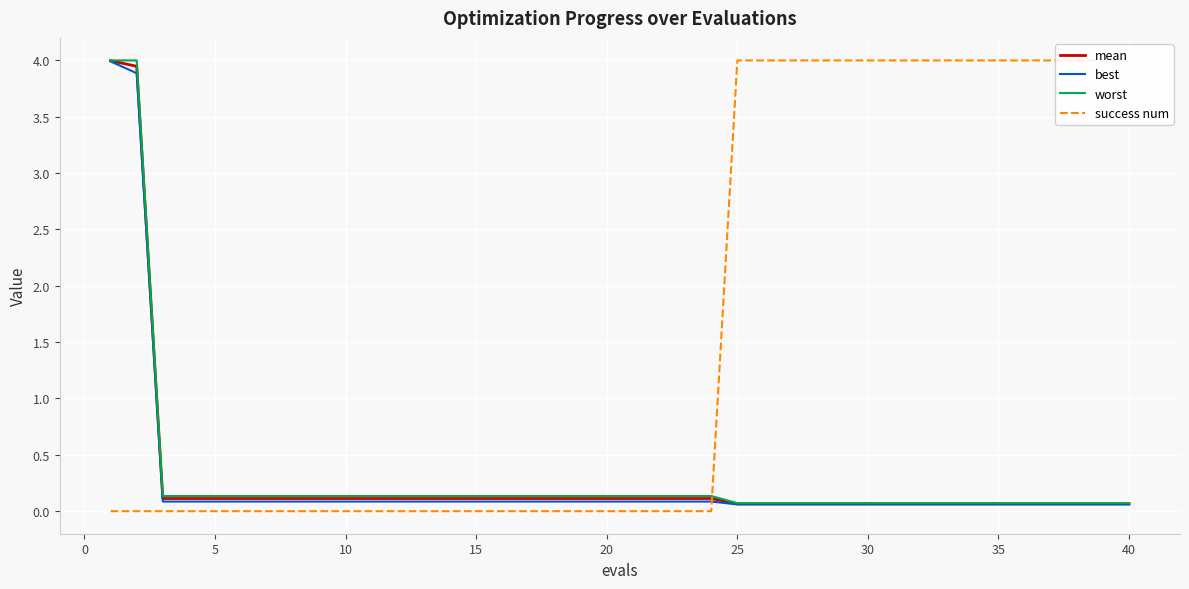

Is it true that best equals 0.1 at 20?

True